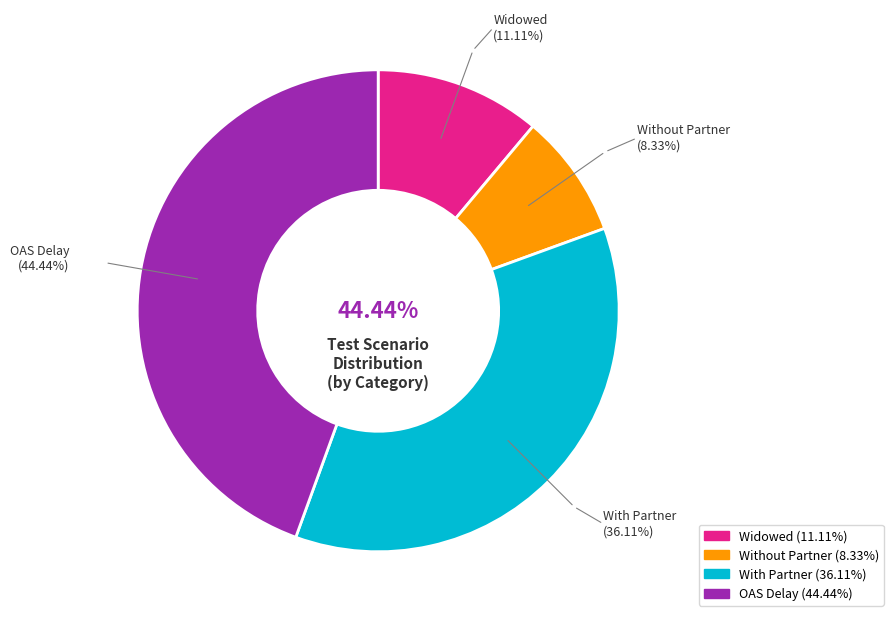

Does any single category account for the majority?

No